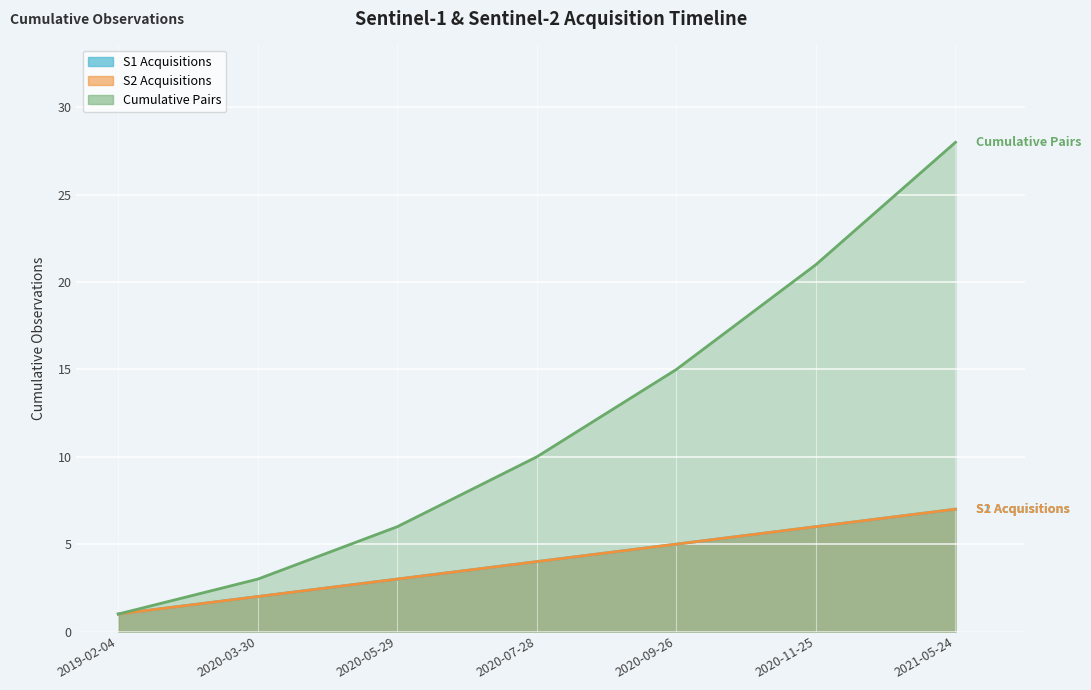

True or false: S1 Acquisitions and Cumulative Pairs intersect in this chart.

False